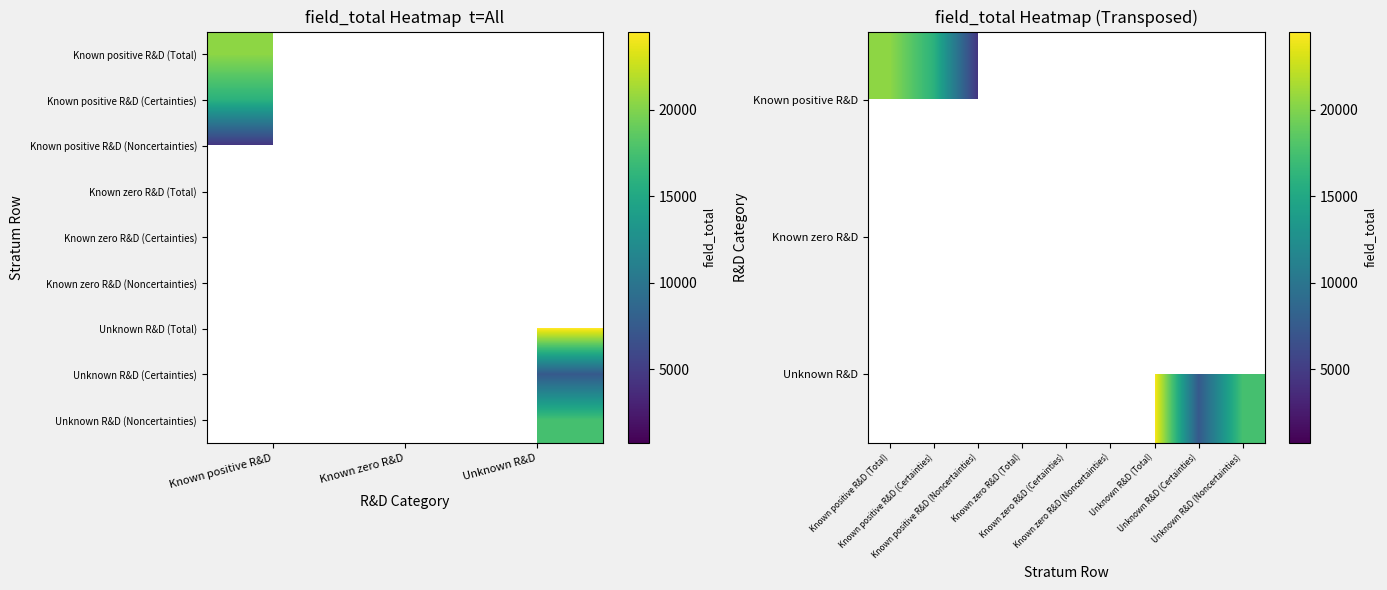

Rank the series by their maximum value, from highest to lowest.

Unknown R&D, Known positive R&D, Known zero R&D